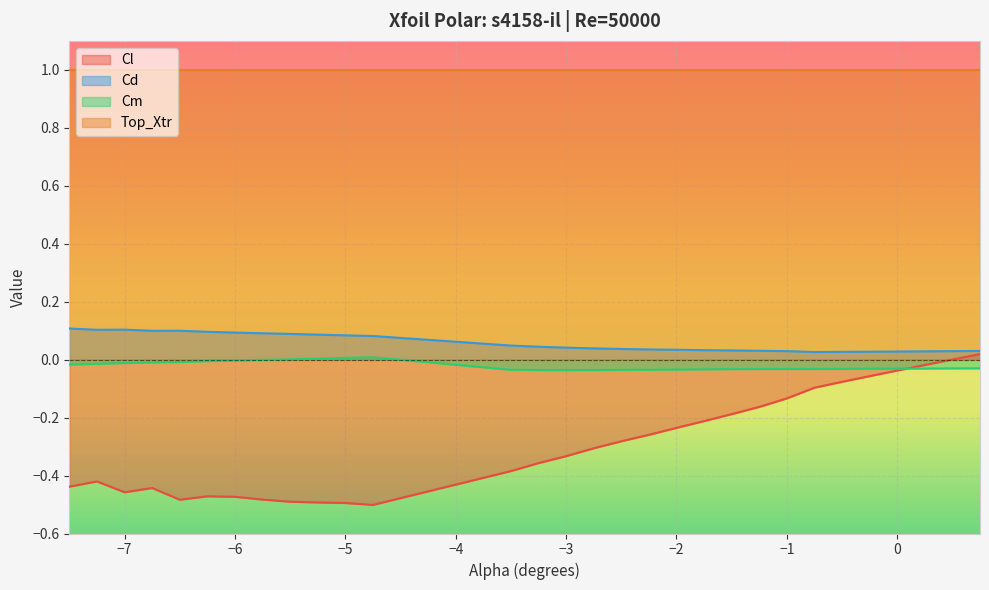

Which label corresponds to the smallest value in the chart?

-4.75